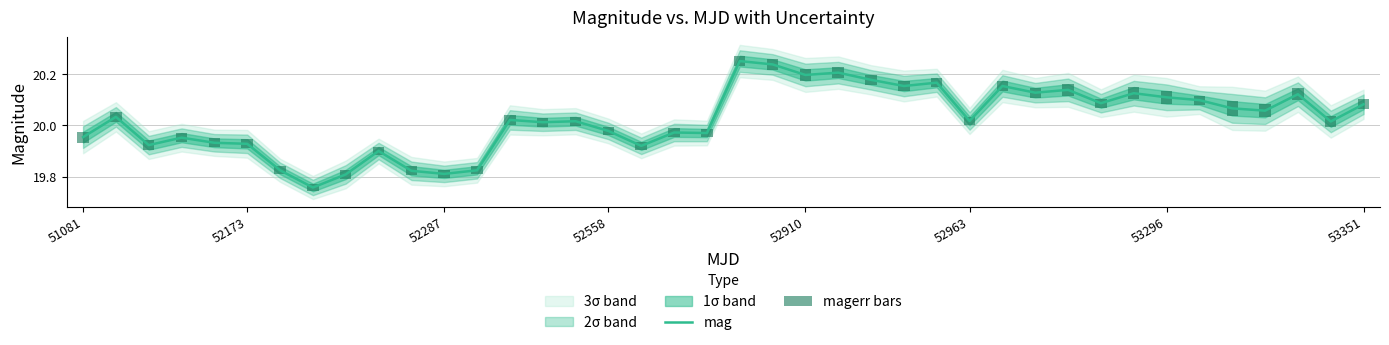

How many magerr bars values are between 0 and 1?

40